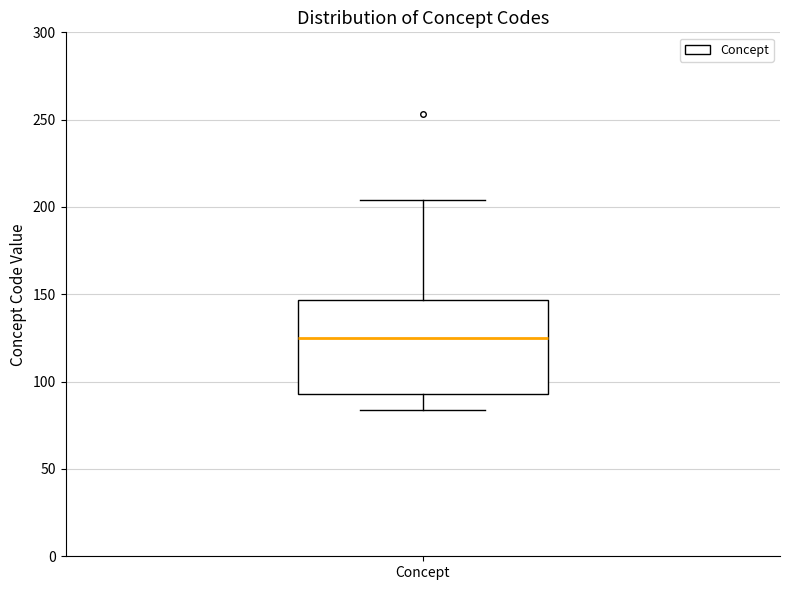

Read this box plot against the y-axis: the position of the median line, the range covered by the box, and the ends of both whiskers. The values are not printed on the chart, so give them approximately, as read against the axis.

median 125, box 95 to 145, whiskers 85 to 205